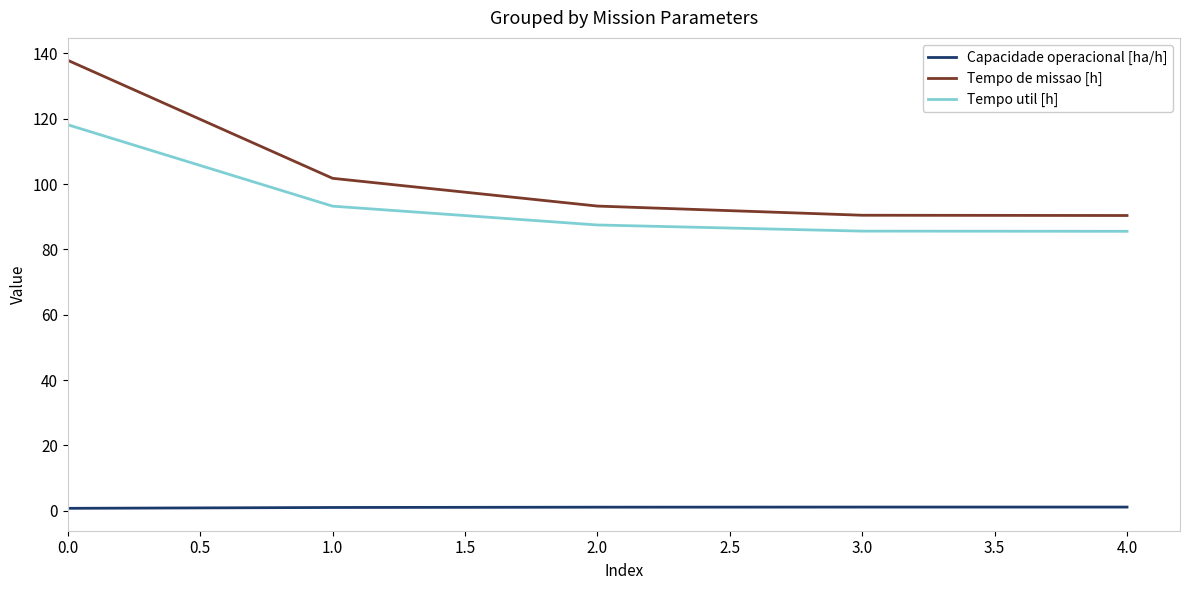

Between 0.0 and 4.0, which series saw the biggest shift?

Tempo de missao [h]